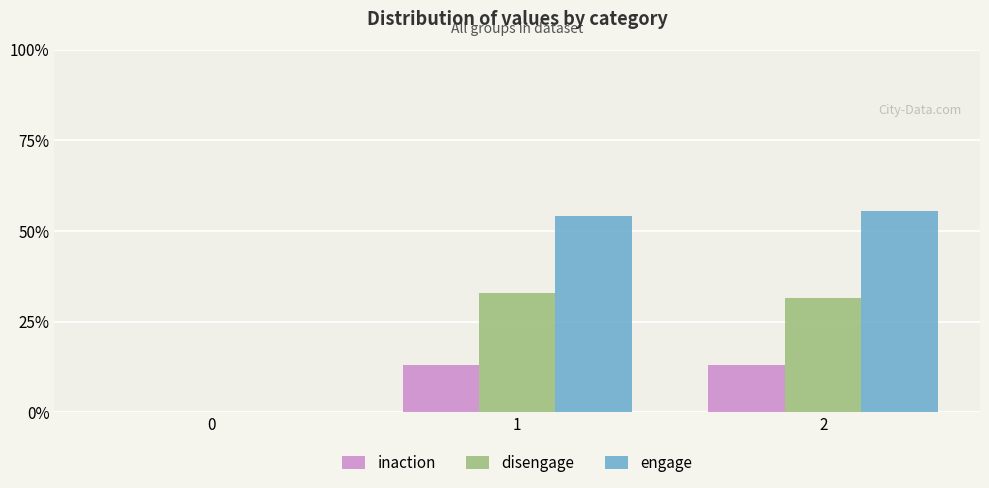

Which series changed the most between 0 and 2?

engage